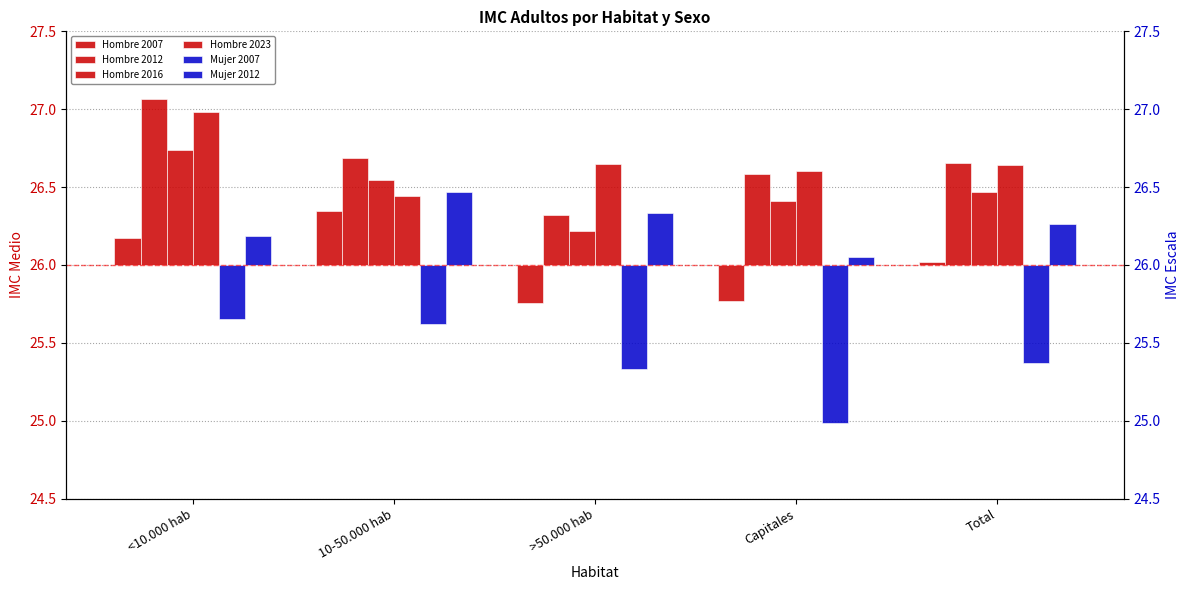

Which category has the lowest value in the Mujer 2012 series?

Capitales